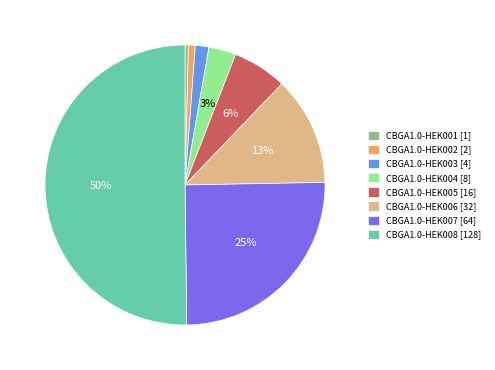

To the nearest percent, what percentage of the pie is CBGA1.0-HEK008?

50%